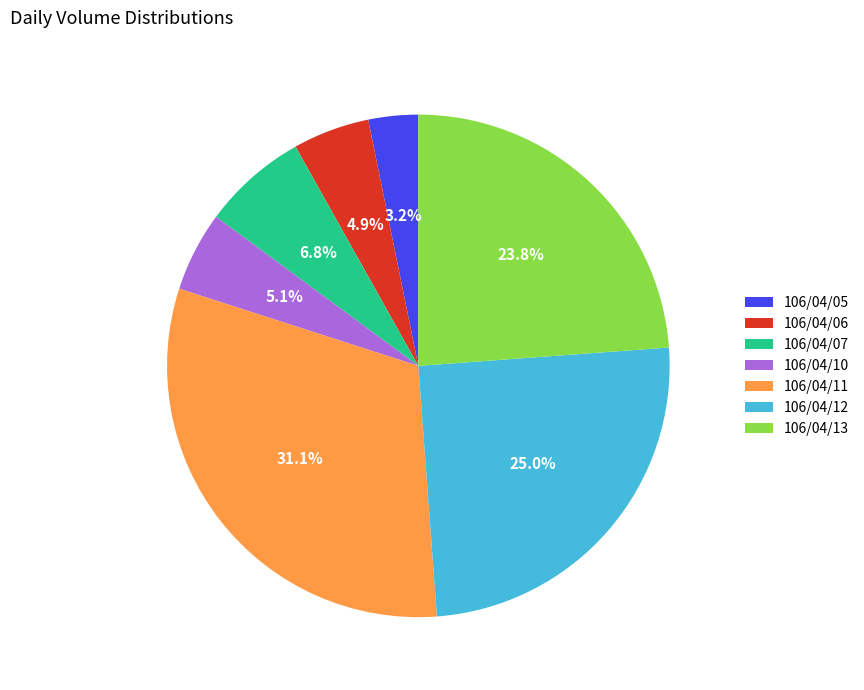

Does any single category account for the majority?

No